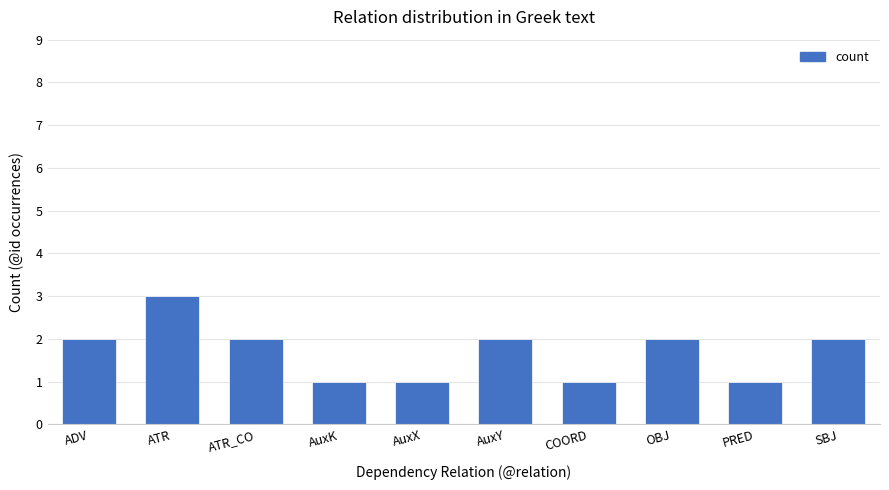

What is the ratio of the value at ATR to the value at AuxY?

1.5